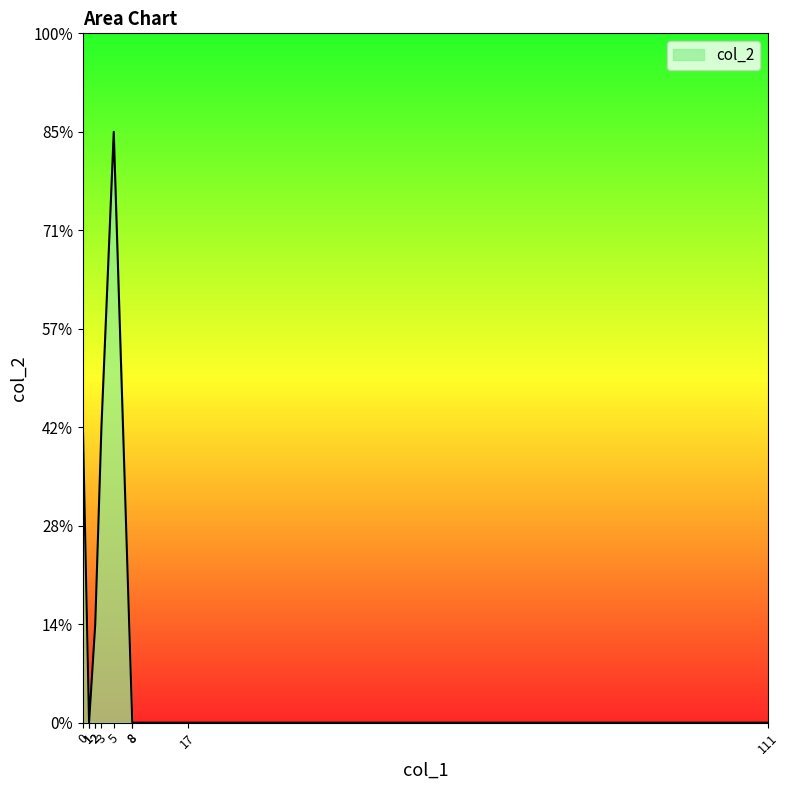

What is the difference between the second highest and minimum values?

3